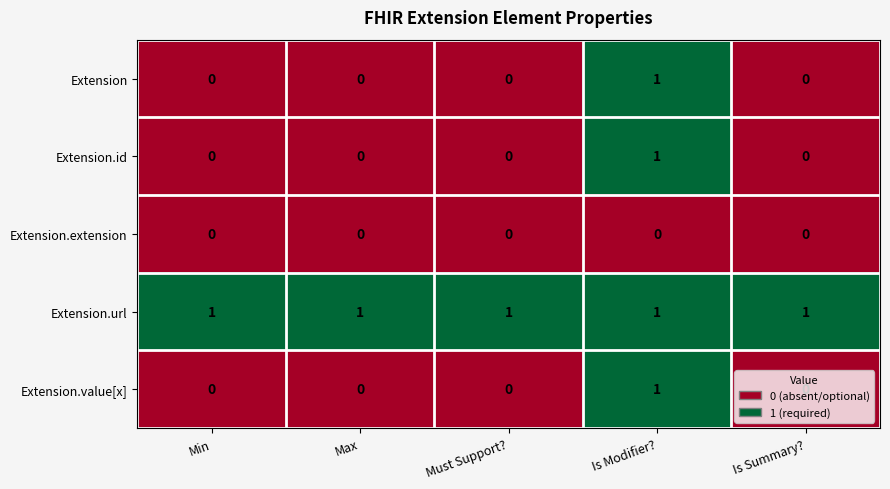

Count the Extension.value[x] values in the range 0 to 1.

5